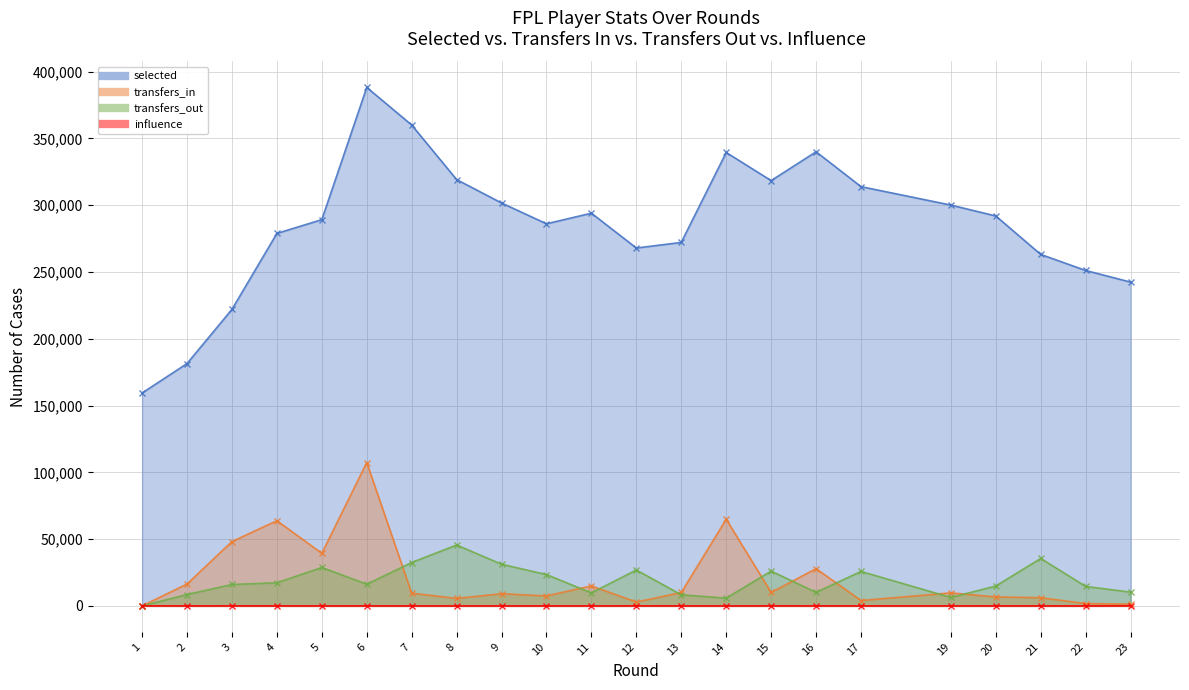

Is the value of selected at 15 greater than the value of transfers_in at 12?

Yes